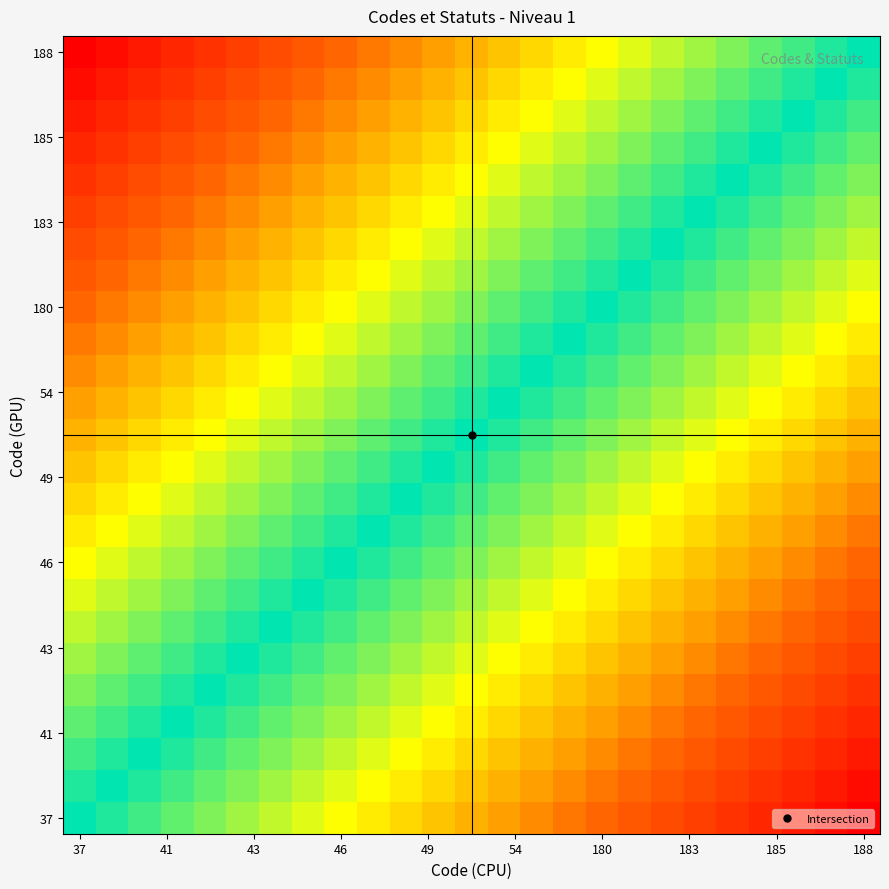

How many series are shown in this chart?

25